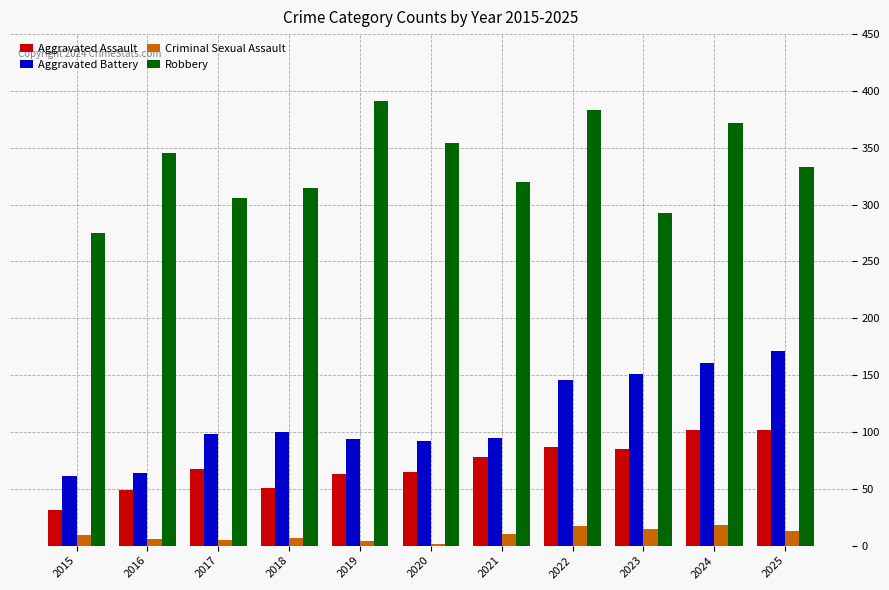

The value of Robbery at 2015 is 188. True or false?

False